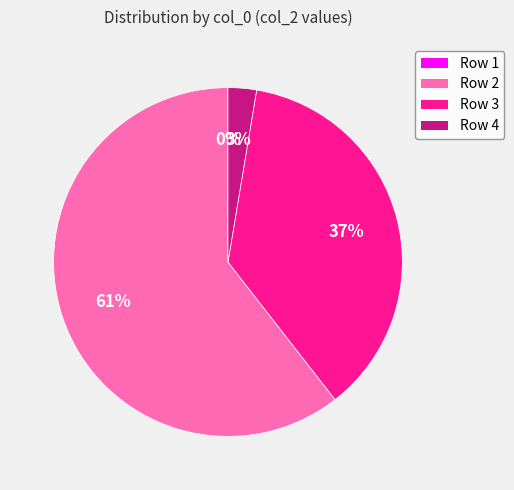

Combined, do 1 and 2 account for over 50%?

Yes